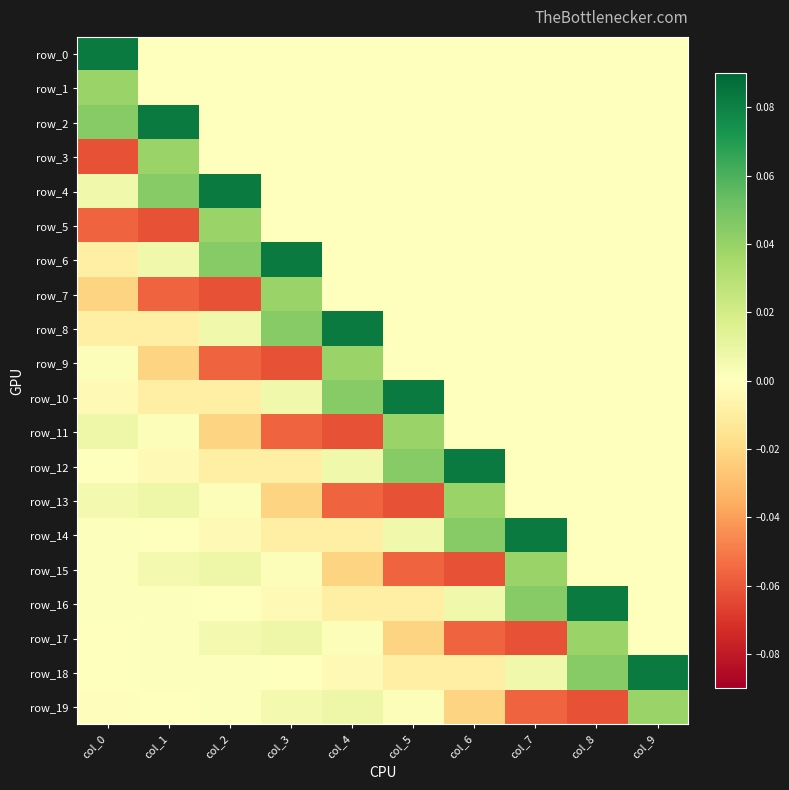

Is it true that row_18 equals 0.0 at col_7?

False